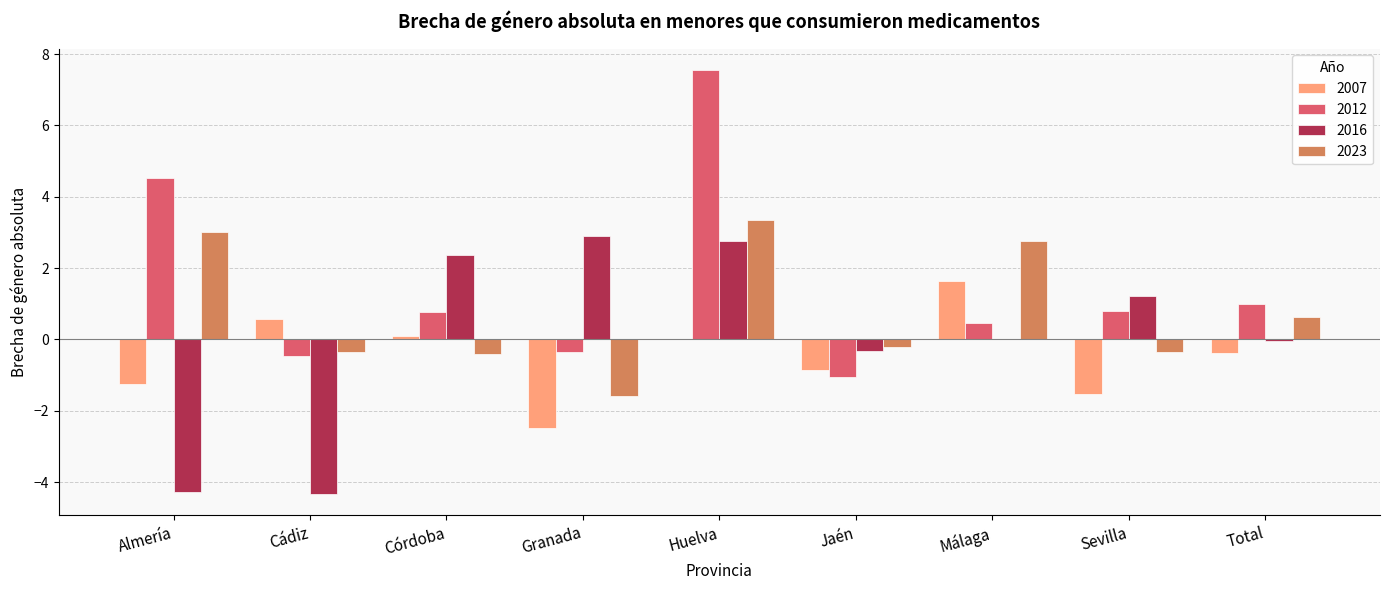

How many distinct data groups are displayed?

4